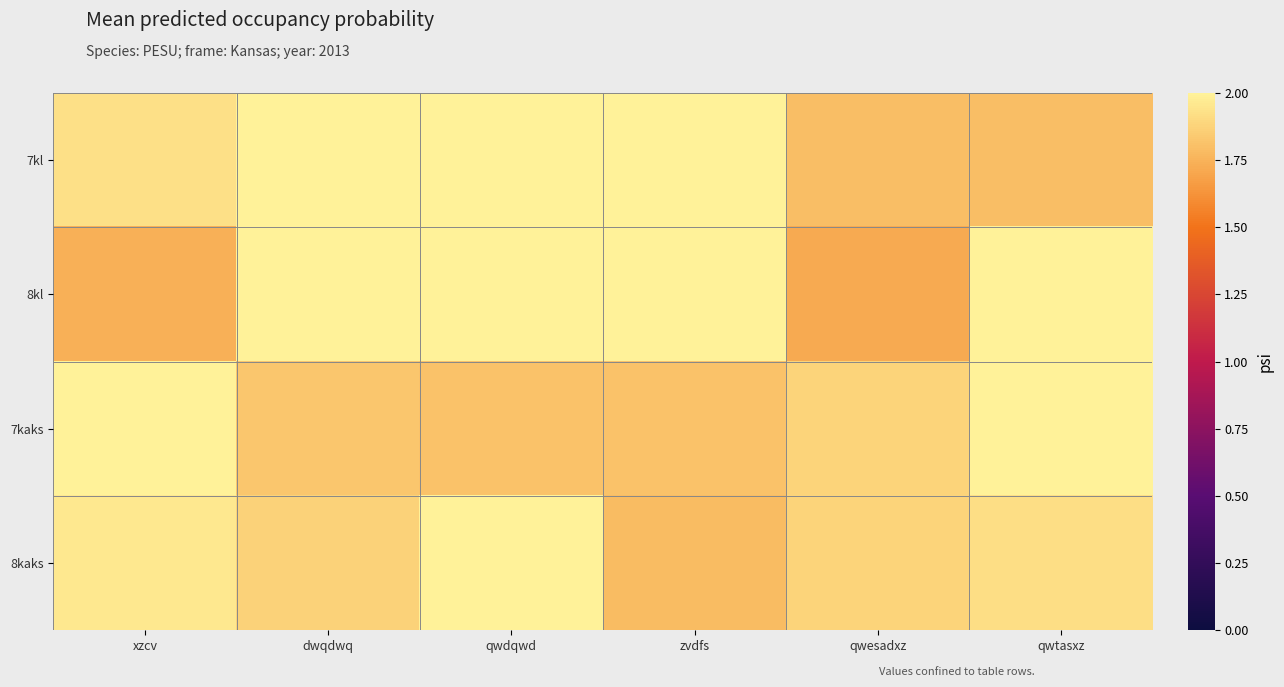

Rank the series by their average value, from highest to lowest.

7kl, 8kl, 8kaks, 7kaks